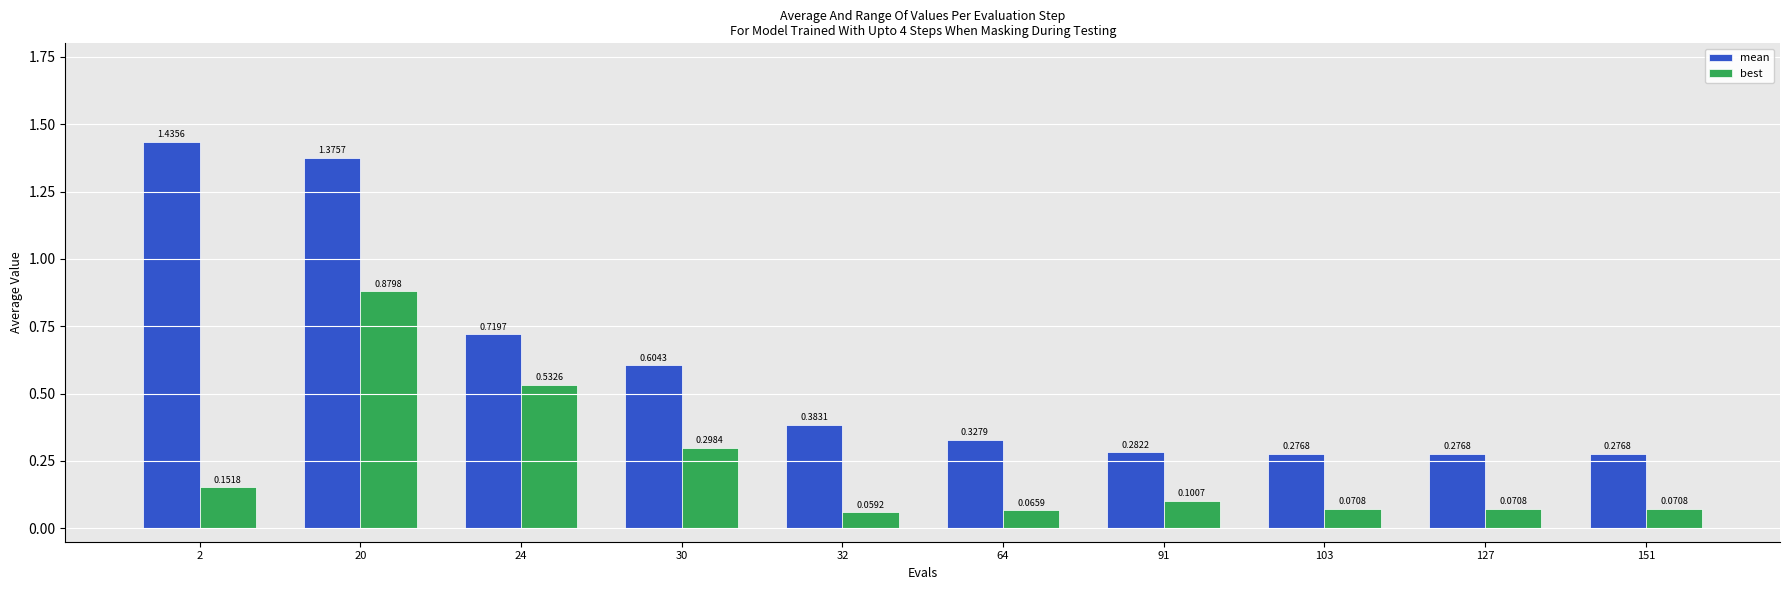

What is the difference between the maximum and minimum values in the best series?

0.8